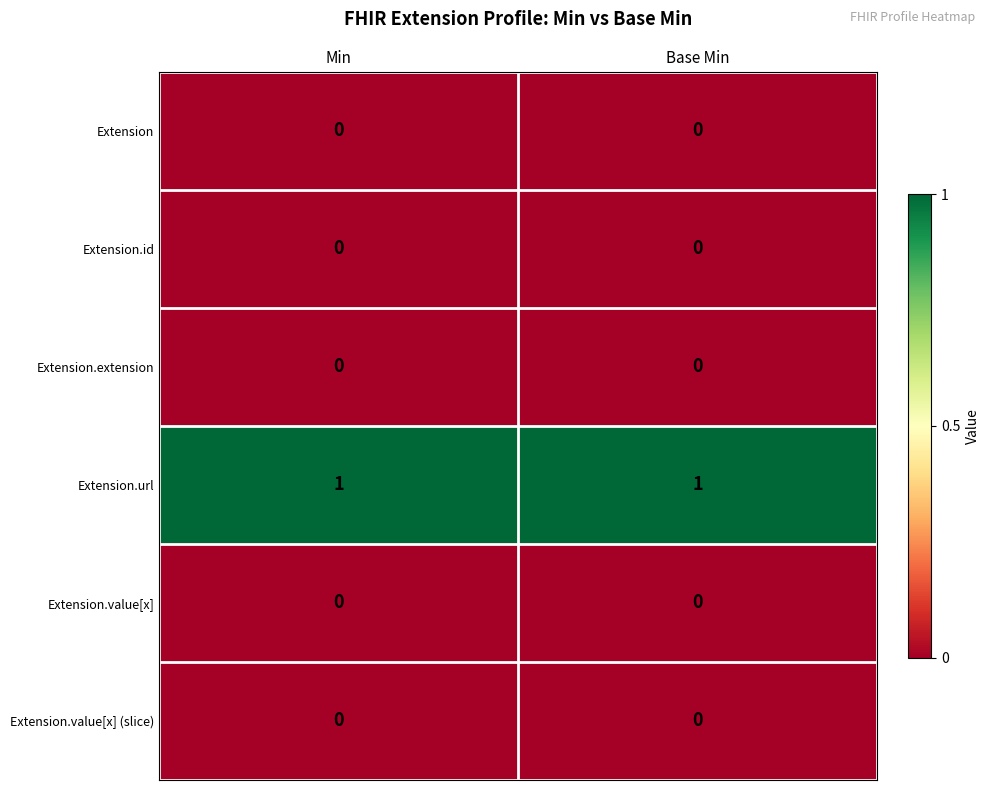

Is the value of Extension.url at Min greater than the value of Extension at Base Min?

Yes